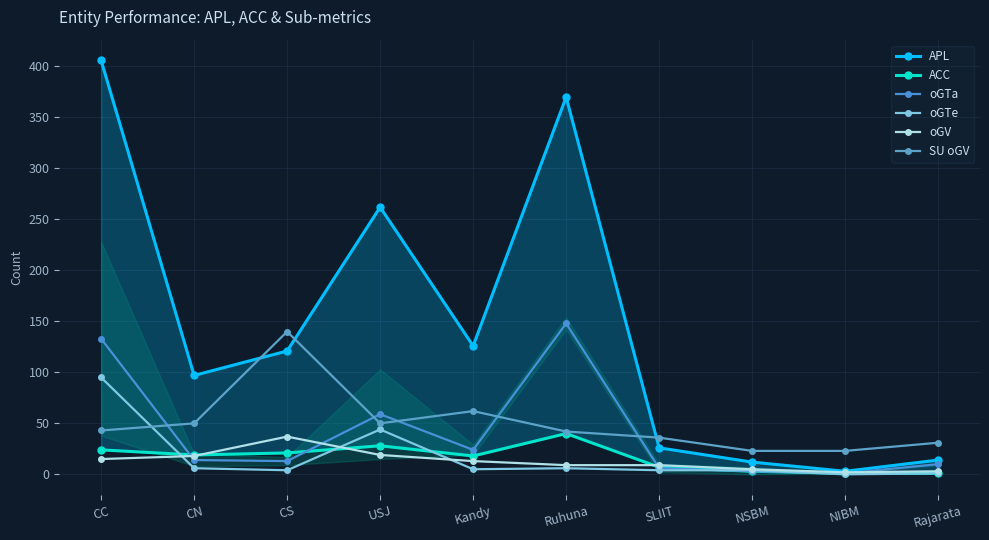

At how many categories does at least one series exceed 70?

6